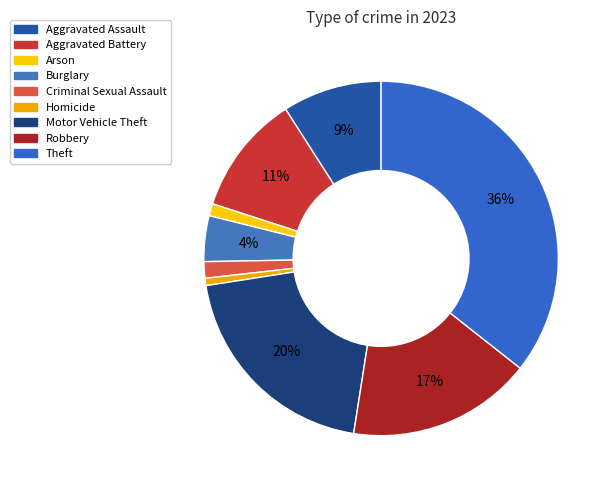

To the nearest percent, what portion does Burglary represent?

4%